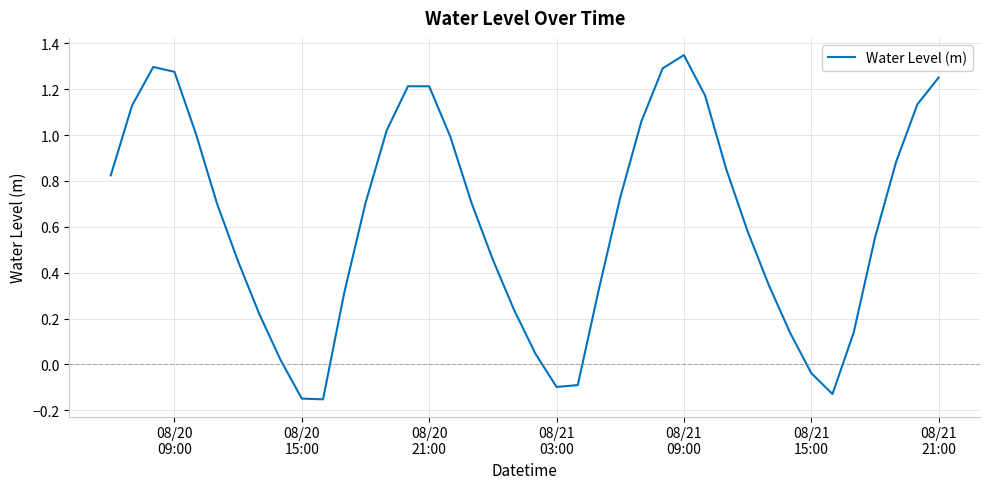

What is the difference between the maximum and minimum values?

1.5